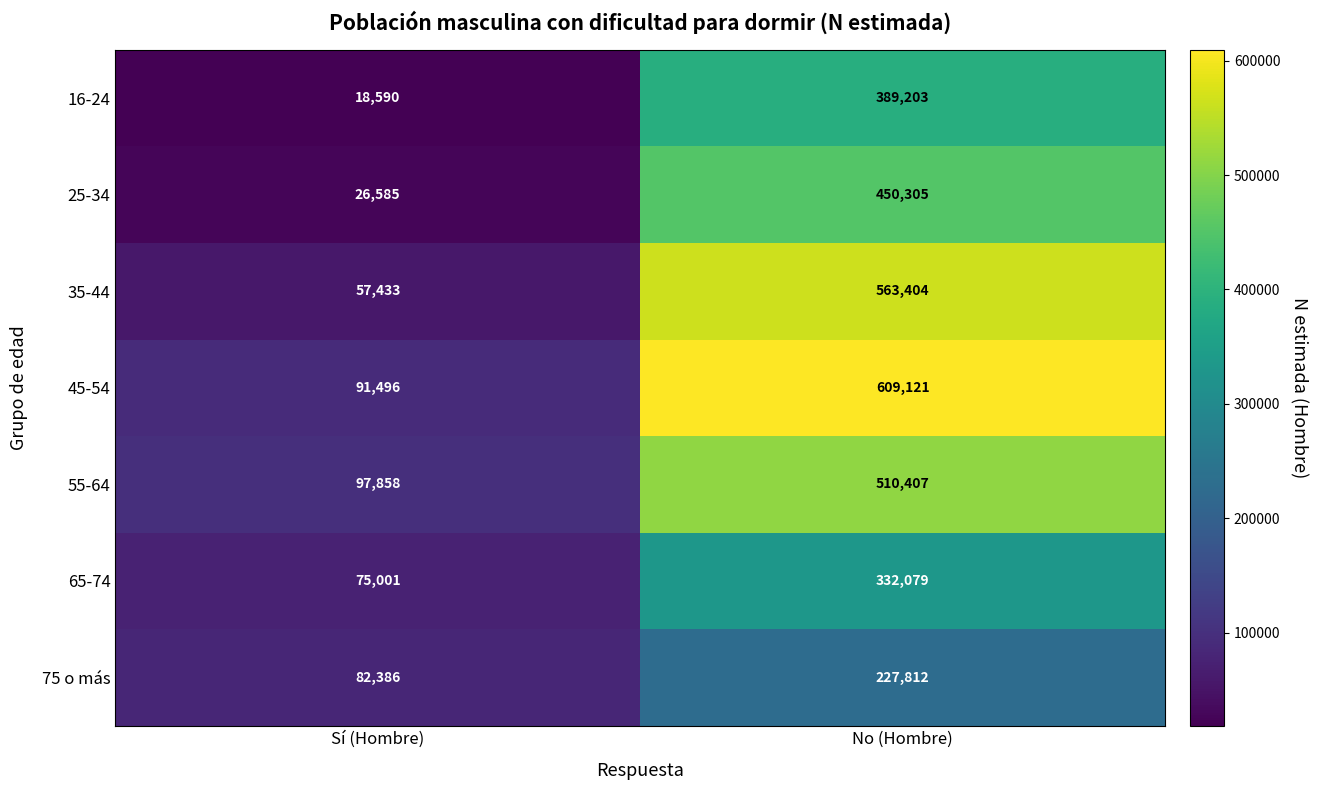

Which series has the largest total across all categories?

45-54